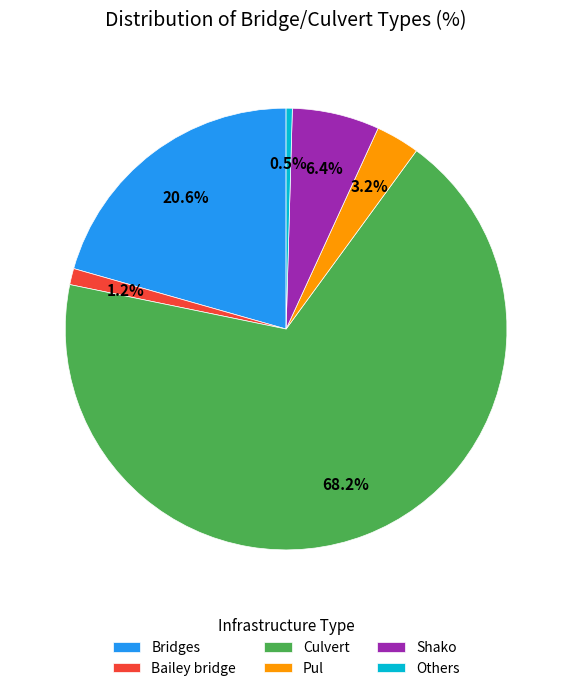

To the nearest percent, what percentage of the pie is Bridges?

21%